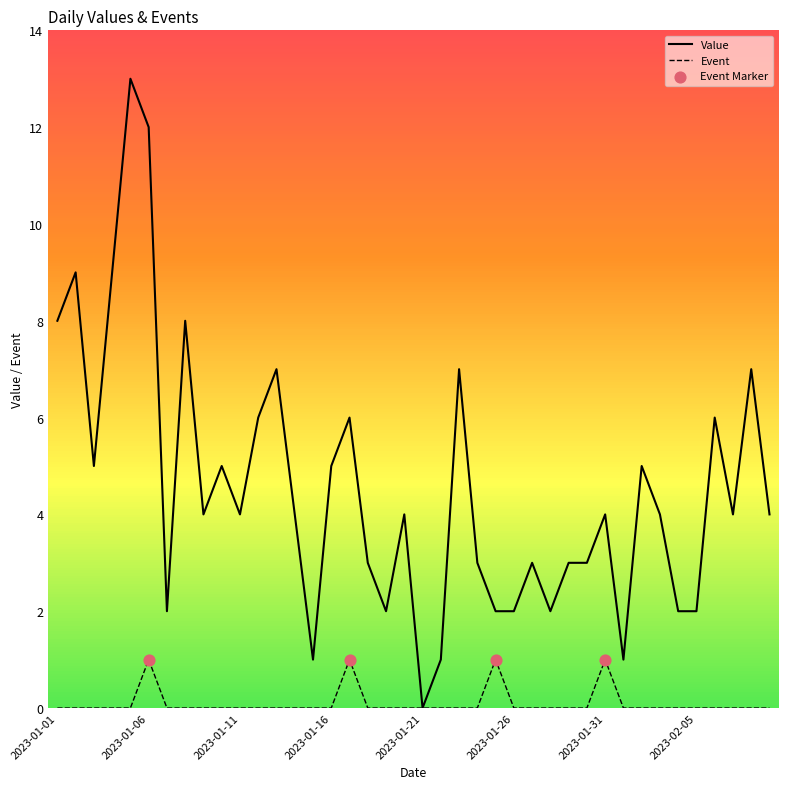

Which series has the largest total across all categories?

Value